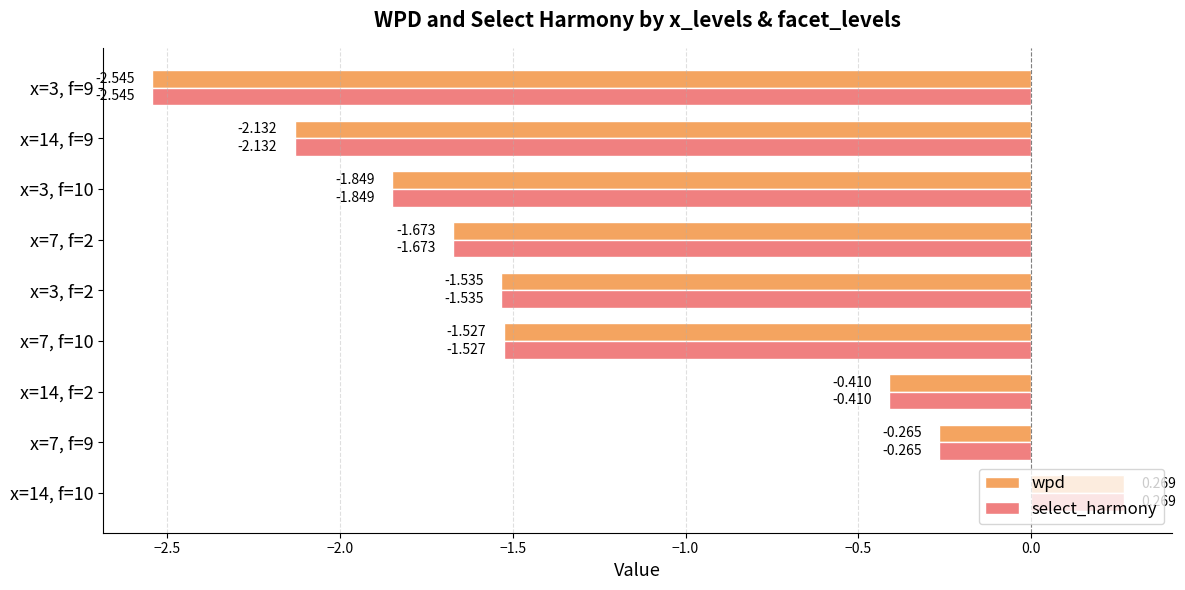

Is the value of wpd at x=3, f=2 greater than the value of select_harmony at x=14, f=9?

Yes